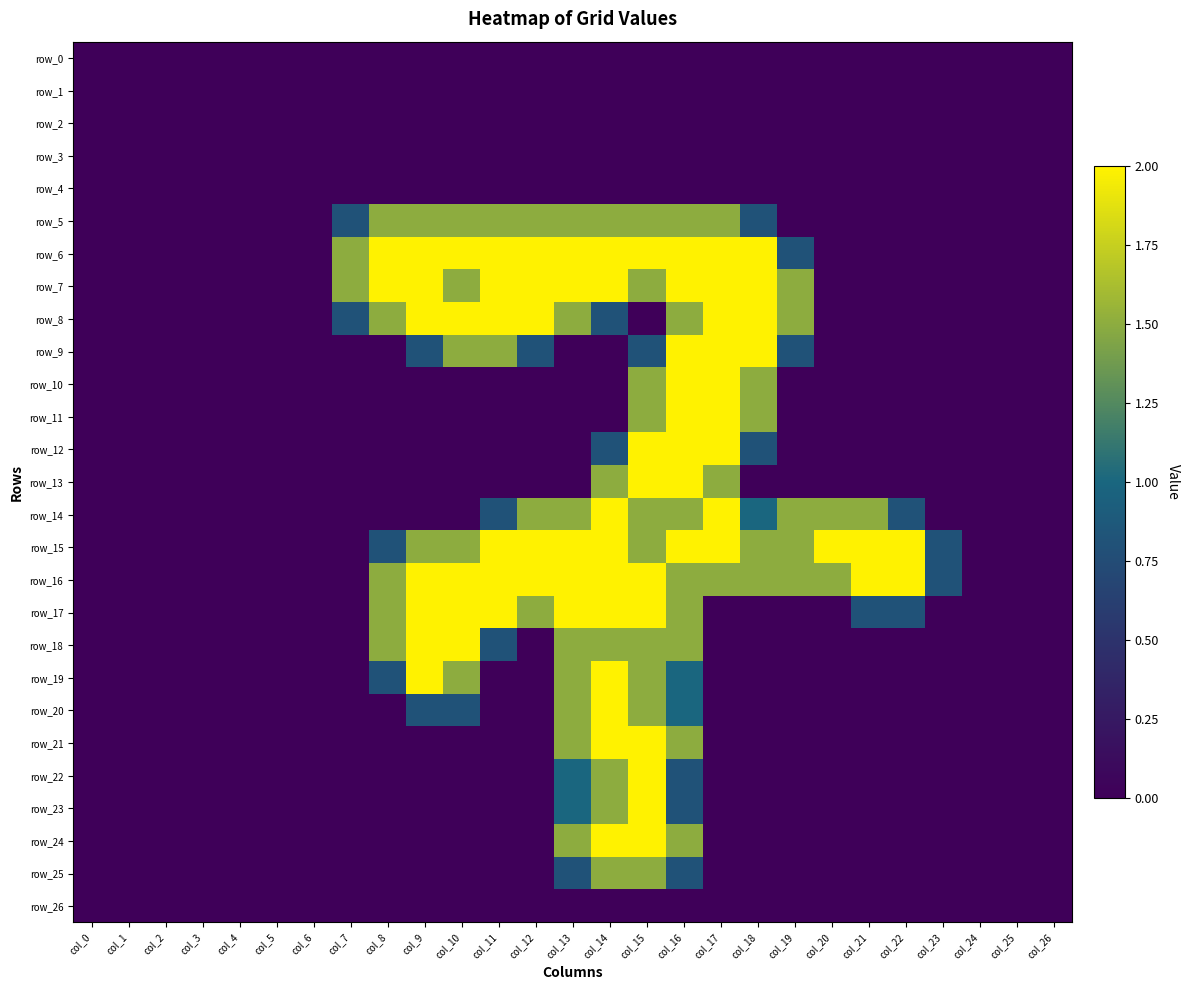

Reading left to right, transcribe all the data shown in this chart.

row_0: 0.0	0.0	0.0	0.0	0.0	0.0	0.0	0.0	0.0	0.0	0.0	0.0	0.0	0.0	0.0	0.0	0.0	0.0	0.0	0.0	0.0	0.0	0.0	0.0	0.0	0.0	0.0
row_1: 0.0	0.0	0.0	0.0	0.0	0.0	0.0	0.0	0.0	0.0	0.0	0.0	0.0	0.0	0.0	0.0	0.0	0.0	0.0	0.0	0.0	0.0	0.0	0.0	0.0	0.0	0.0
row_2: 0.0	0.0	0.0	0.0	0.0	0.0	0.0	0.0	0.0	0.0	0.0	0.0	0.0	0.0	0.0	0.0	0.0	0.0	0.0	0.0	0.0	0.0	0.0	0.0	0.0	0.0	0.0
row_3: 0.0	0.0	0.0	0.0	0.0	0.0	0.0	0.0	0.0	0.0	0.0	0.0	0.0	0.0	0.0	0.0	0.0	0.0	0.0	0.0	0.0	0.0	0.0	0.0	0.0	0.0	0.0
row_4: 0.0	0.0	0.0	0.0	0.0	0.0	0.0	0.0	0.0	0.0	0.0	0.0	0.0	0.0	0.0	0.0	0.0	0.0	0.0	0.0	0.0	0.0	0.0	0.0	0.0	0.0	0.0
row_5: 0.0	0.0	0.0	0.0	0.0	0.0	0.0	0.8	1.5	1.5	1.5	1.5	1.5	1.5	1.5	1.5	1.5	1.5	0.8	0.0	0.0	0.0	0.0	0.0	0.0	0.0	0.0
row_6: 0.0	0.0	0.0	0.0	0.0	0.0	0.0	1.5	2.0	2.0	2.0	2.0	2.0	2.0	2.0	2.0	2.0	2.0	2.0	0.8	0.0	0.0	0.0	0.0	0.0	0.0	0.0
row_7: 0.0	0.0	0.0	0.0	0.0	0.0	0.0	1.5	2.0	2.0	1.5	2.0	2.0	2.0	2.0	1.5	2.0	2.0	2.0	1.5	0.0	0.0	0.0	0.0	0.0	0.0	0.0
row_8: 0.0	0.0	0.0	0.0	0.0	0.0	0.0	0.8	1.5	2.0	2.0	2.0	2.0	1.5	0.8	0.0	1.5	2.0	2.0	1.5	0.0	0.0	0.0	0.0	0.0	0.0	0.0
row_9: 0.0	0.0	0.0	0.0	0.0	0.0	0.0	0.0	0.0	0.8	1.5	1.5	0.8	0.0	0.0	0.8	2.0	2.0	2.0	0.8	0.0	0.0	0.0	0.0	0.0	0.0	0.0
row_10: 0.0	0.0	0.0	0.0	0.0	0.0	0.0	0.0	0.0	0.0	0.0	0.0	0.0	0.0	0.0	1.5	2.0	2.0	1.5	0.0	0.0	0.0	0.0	0.0	0.0	0.0	0.0
row_11: 0.0	0.0	0.0	0.0	0.0	0.0	0.0	0.0	0.0	0.0	0.0	0.0	0.0	0.0	0.0	1.5	2.0	2.0	1.5	0.0	0.0	0.0	0.0	0.0	0.0	0.0	0.0
row_12: 0.0	0.0	0.0	0.0	0.0	0.0	0.0	0.0	0.0	0.0	0.0	0.0	0.0	0.0	0.8	2.0	2.0	2.0	0.8	0.0	0.0	0.0	0.0	0.0	0.0	0.0	0.0
row_13: 0.0	0.0	0.0	0.0	0.0	0.0	0.0	0.0	0.0	0.0	0.0	0.0	0.0	0.0	1.5	2.0	2.0	1.5	0.0	0.0	0.0	0.0	0.0	0.0	0.0	0.0	0.0
row_14: 0.0	0.0	0.0	0.0	0.0	0.0	0.0	0.0	0.0	0.0	0.0	0.8	1.5	1.5	2.0	1.5	1.5	2.0	1.0	1.5	1.5	1.5	0.8	0.0	0.0	0.0	0.0
row_15: 0.0	0.0	0.0	0.0	0.0	0.0	0.0	0.0	0.8	1.5	1.5	2.0	2.0	2.0	2.0	1.5	2.0	2.0	1.5	1.5	2.0	2.0	2.0	0.8	0.0	0.0	0.0
row_16: 0.0	0.0	0.0	0.0	0.0	0.0	0.0	0.0	1.5	2.0	2.0	2.0	2.0	2.0	2.0	2.0	1.5	1.5	1.5	1.5	1.5	2.0	2.0	0.8	0.0	0.0	0.0
row_17: 0.0	0.0	0.0	0.0	0.0	0.0	0.0	0.0	1.5	2.0	2.0	2.0	1.5	2.0	2.0	2.0	1.5	0.0	0.0	0.0	0.0	0.8	0.8	0.0	0.0	0.0	0.0
row_18: 0.0	0.0	0.0	0.0	0.0	0.0	0.0	0.0	1.5	2.0	2.0	0.8	0.0	1.5	1.5	1.5	1.5	0.0	0.0	0.0	0.0	0.0	0.0	0.0	0.0	0.0	0.0
row_19: 0.0	0.0	0.0	0.0	0.0	0.0	0.0	0.0	0.8	2.0	1.5	0.0	0.0	1.5	2.0	1.5	1.0	0.0	0.0	0.0	0.0	0.0	0.0	0.0	0.0	0.0	0.0
row_20: 0.0	0.0	0.0	0.0	0.0	0.0	0.0	0.0	0.0	0.8	0.8	0.0	0.0	1.5	2.0	1.5	1.0	0.0	0.0	0.0	0.0	0.0	0.0	0.0	0.0	0.0	0.0
row_21: 0.0	0.0	0.0	0.0	0.0	0.0	0.0	0.0	0.0	0.0	0.0	0.0	0.0	1.5	2.0	2.0	1.5	0.0	0.0	0.0	0.0	0.0	0.0	0.0	0.0	0.0	0.0
row_22: 0.0	0.0	0.0	0.0	0.0	0.0	0.0	0.0	0.0	0.0	0.0	0.0	0.0	1.0	1.5	2.0	0.8	0.0	0.0	0.0	0.0	0.0	0.0	0.0	0.0	0.0	0.0
row_23: 0.0	0.0	0.0	0.0	0.0	0.0	0.0	0.0	0.0	0.0	0.0	0.0	0.0	1.0	1.5	2.0	0.8	0.0	0.0	0.0	0.0	0.0	0.0	0.0	0.0	0.0	0.0
row_24: 0.0	0.0	0.0	0.0	0.0	0.0	0.0	0.0	0.0	0.0	0.0	0.0	0.0	1.5	2.0	2.0	1.5	0.0	0.0	0.0	0.0	0.0	0.0	0.0	0.0	0.0	0.0
row_25: 0.0	0.0	0.0	0.0	0.0	0.0	0.0	0.0	0.0	0.0	0.0	0.0	0.0	0.8	1.5	1.5	0.8	0.0	0.0	0.0	0.0	0.0	0.0	0.0	0.0	0.0	0.0
row_26: 0.0	0.0	0.0	0.0	0.0	0.0	0.0	0.0	0.0	0.0	0.0	0.0	0.0	0.0	0.0	0.0	0.0	0.0	0.0	0.0	0.0	0.0	0.0	0.0	0.0	0.0	0.0